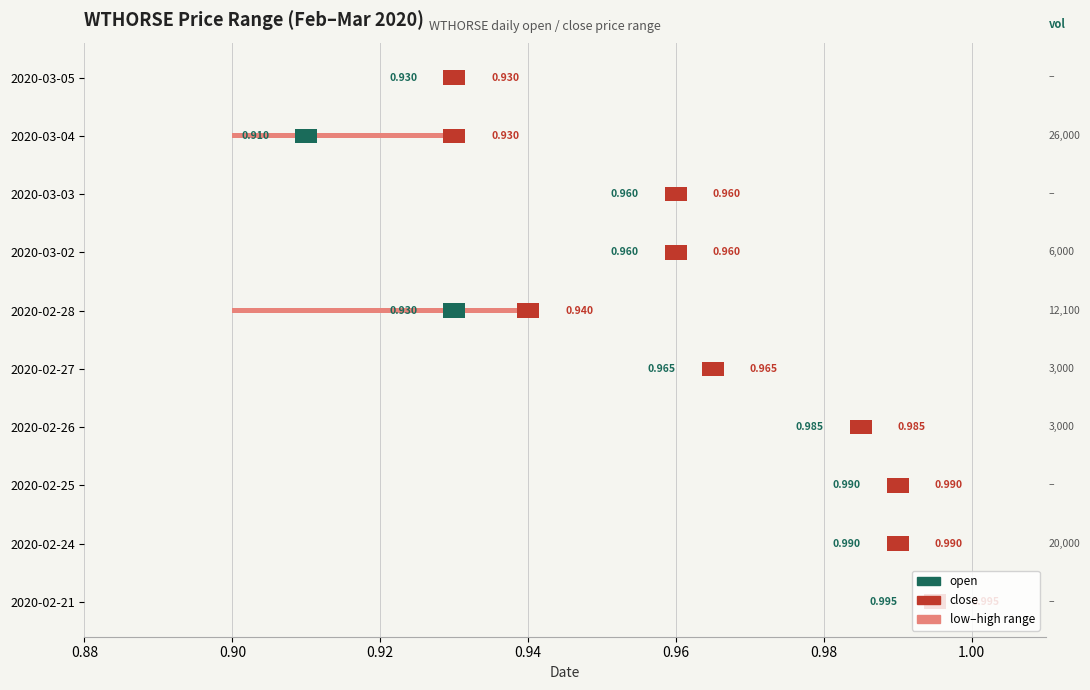

The high series shows 0.4 at 2020-02-28. True or false?

False